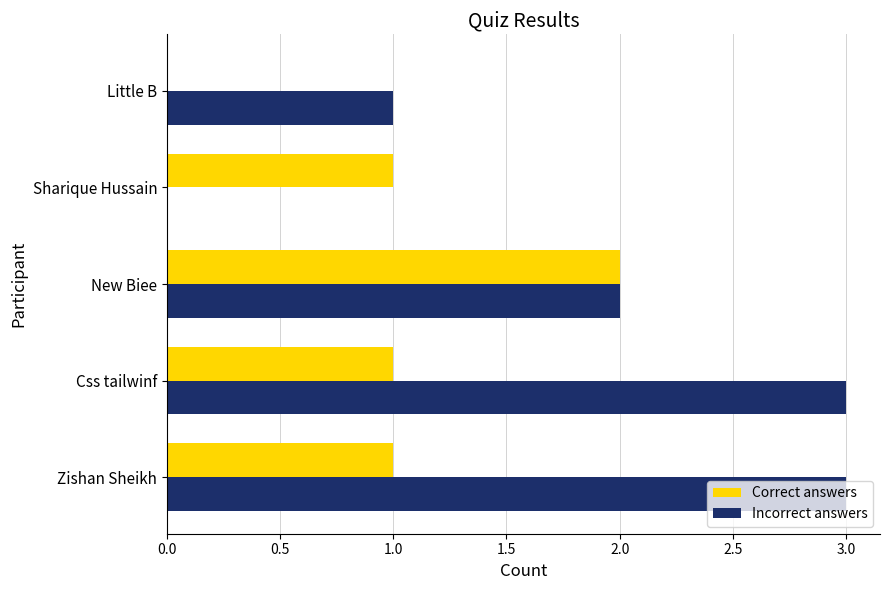

How many values in Correct answers are above zero?

4